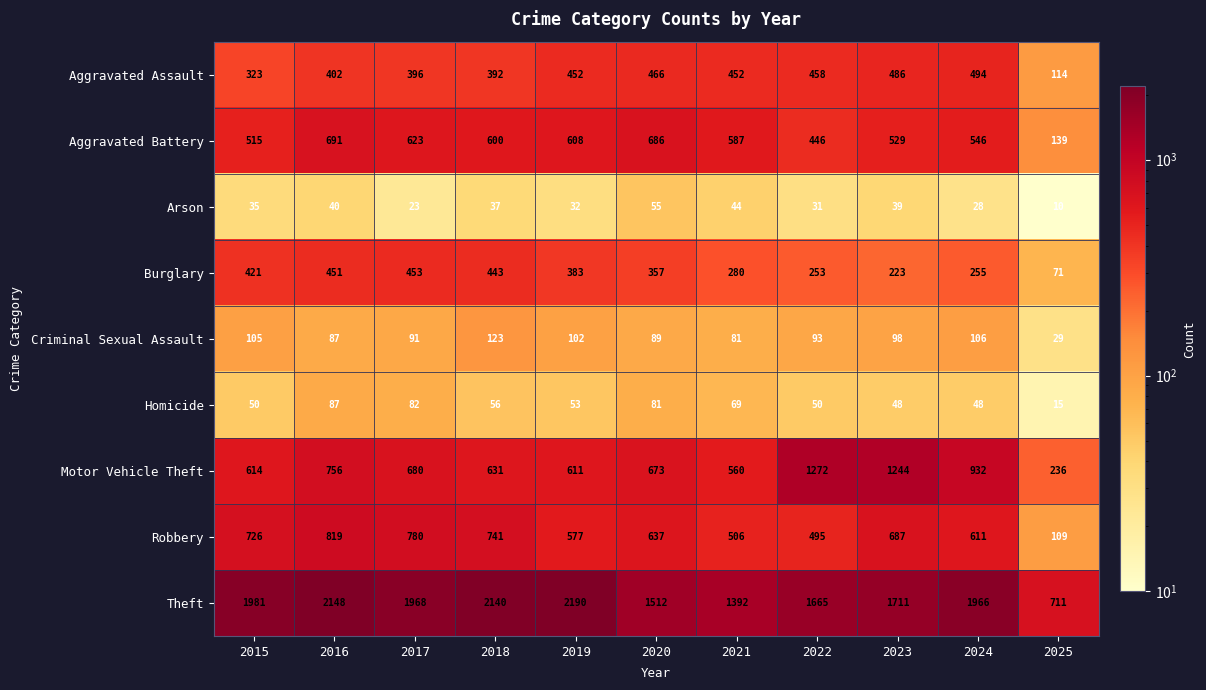

What is the smallest value displayed?

10